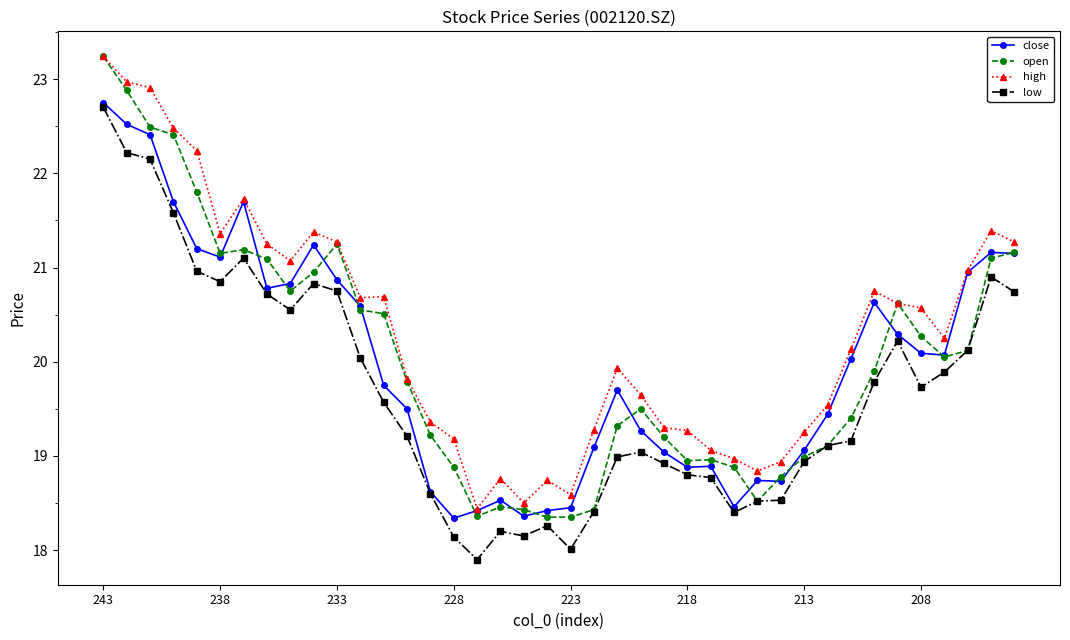

What is the maximum value for open?

23.2